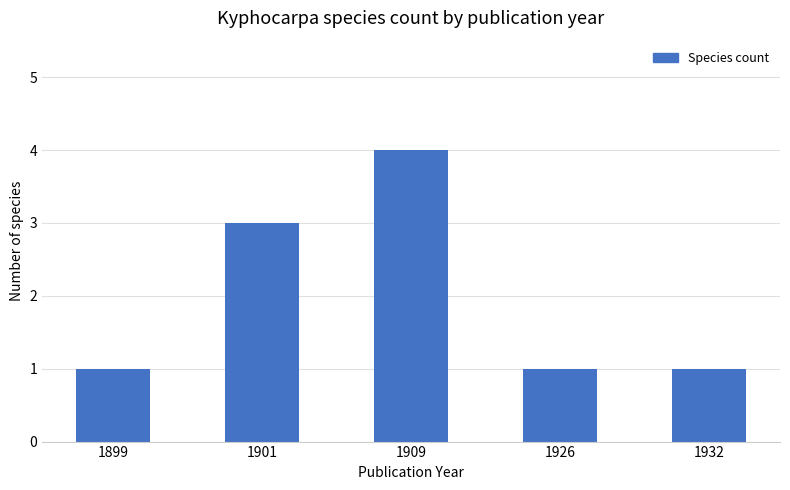

What is the value of the 3rd bar from the left?

4